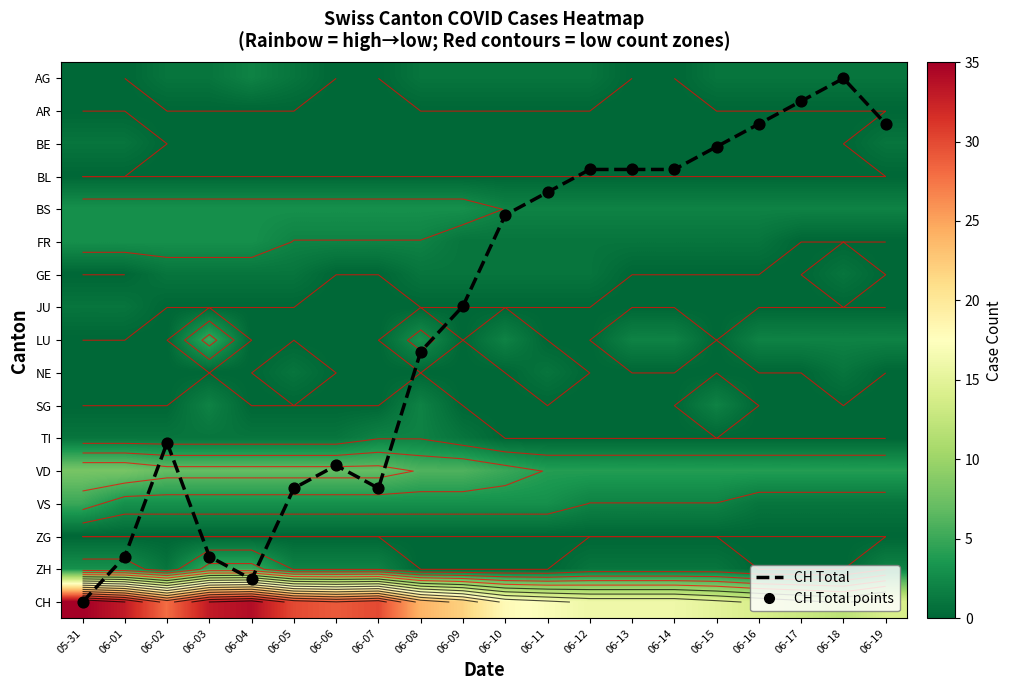

What is the greatest value displayed?

35.0